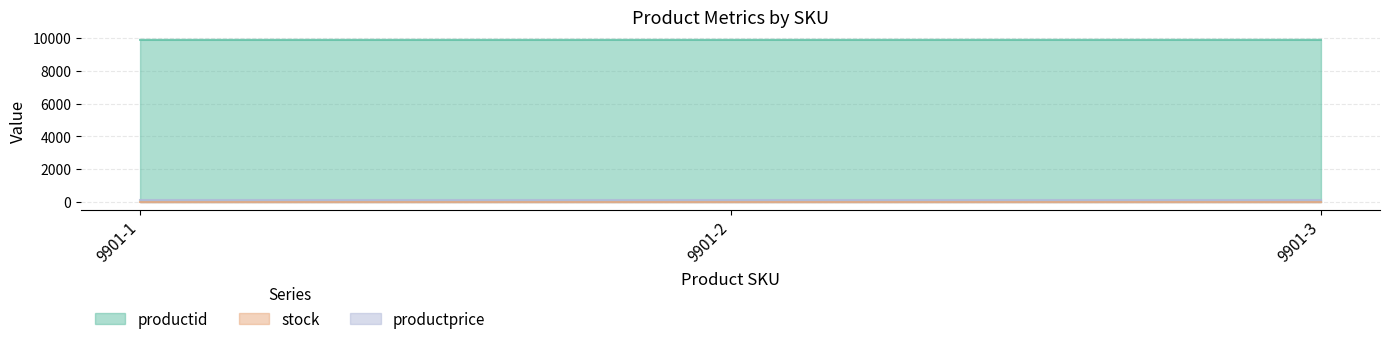

What is the spread (max minus min) of values at 9901-3?

9893